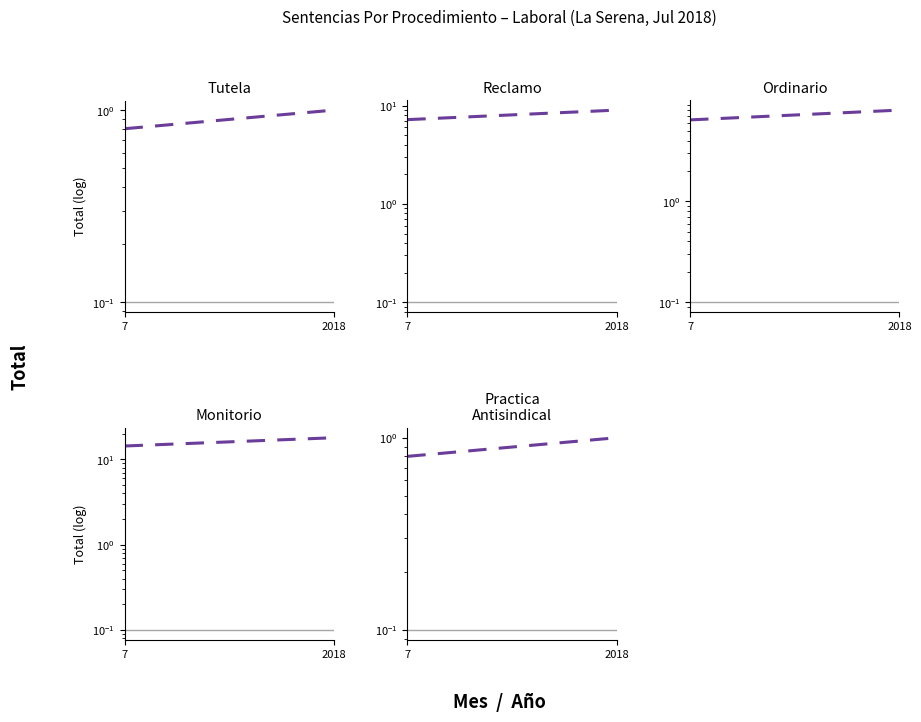

Reading left to right, transcribe all the data shown in this chart.

Tutela: 7=0.8	2018=1.0
Reclamo: 7=7.2	2018=9.0
Ordinario: 7=6.4	2018=8.0
Monitorio: 7=14.4	2018=18.0
Practica Antisindical: 7=0.8	2018=1.0